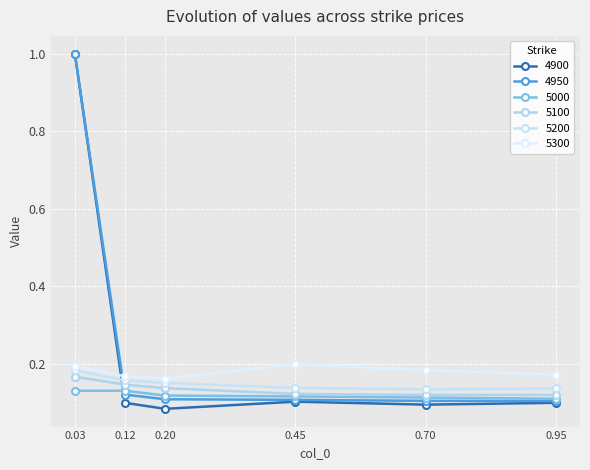

Is this an area chart (filled region under the line)?

No